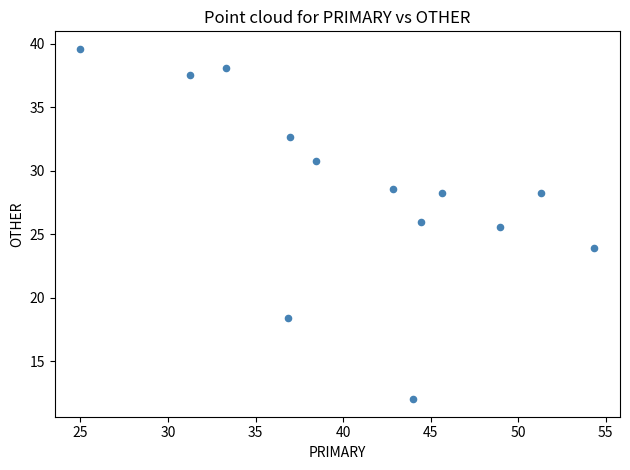

What Y value in the scatter plot is closest to 25?

25.5